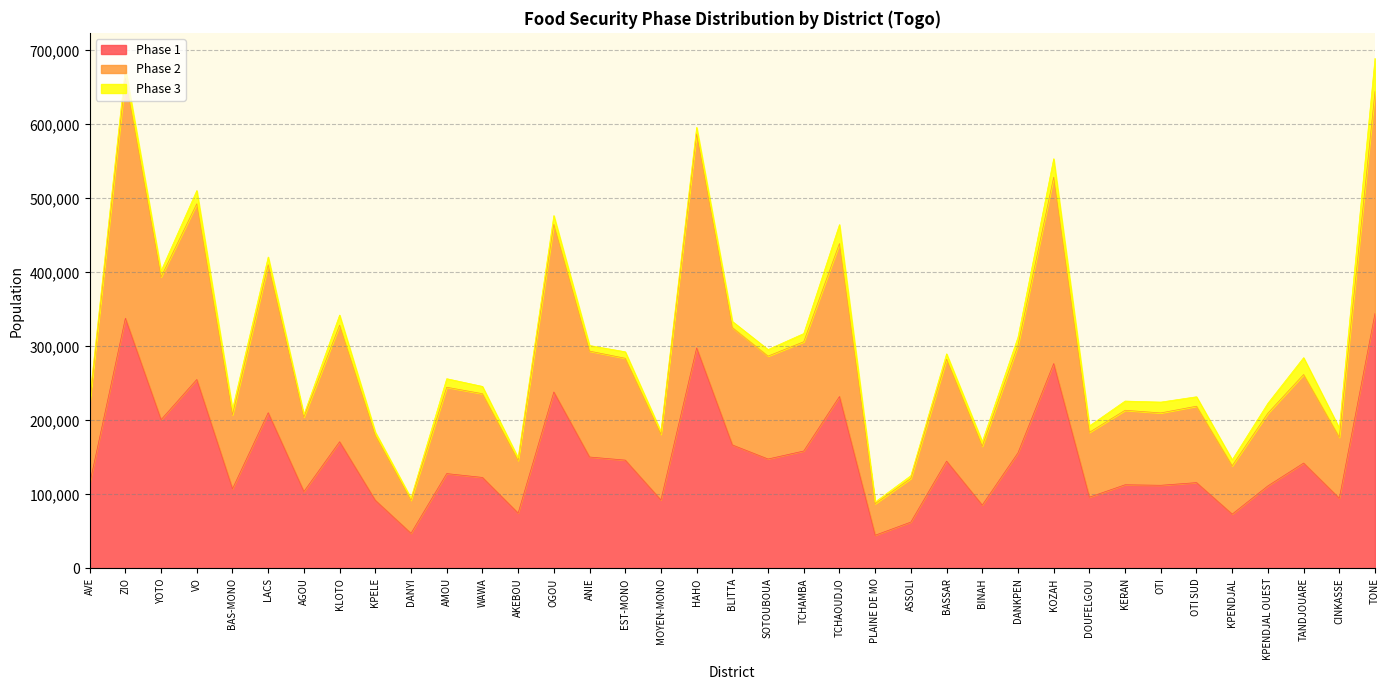

How many values in the Phase 1 series exceed 128200?

18